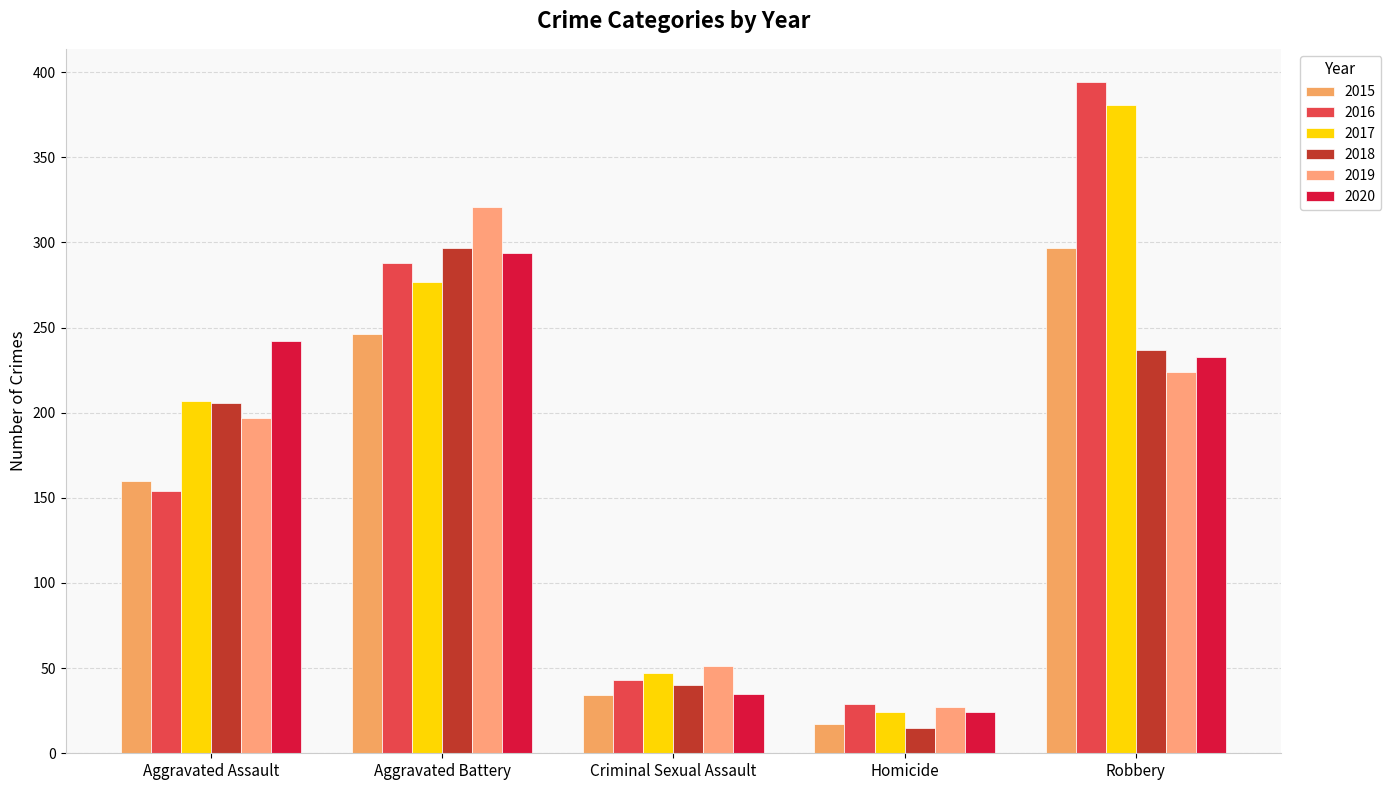

At which category is the sum across all series the highest?

Robbery